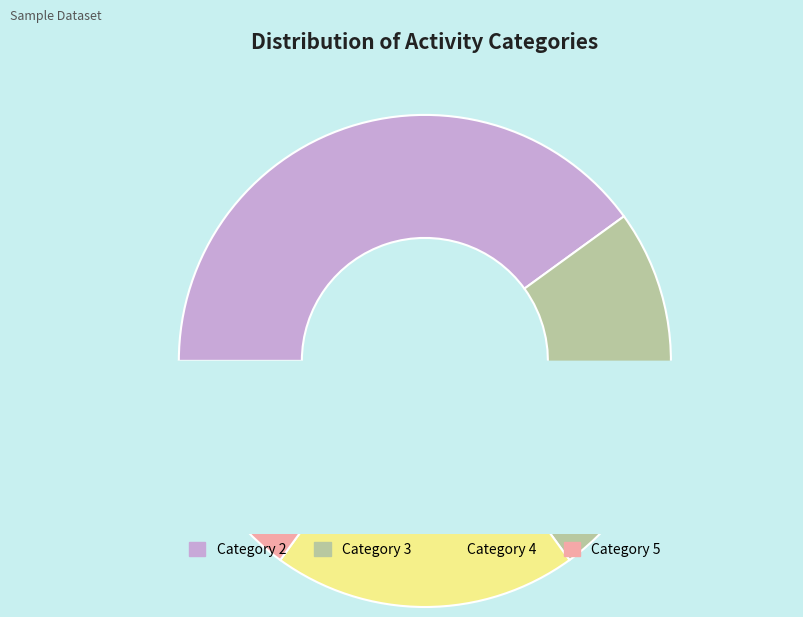

True or false: Category 2 accounts for 49% of the total.

False